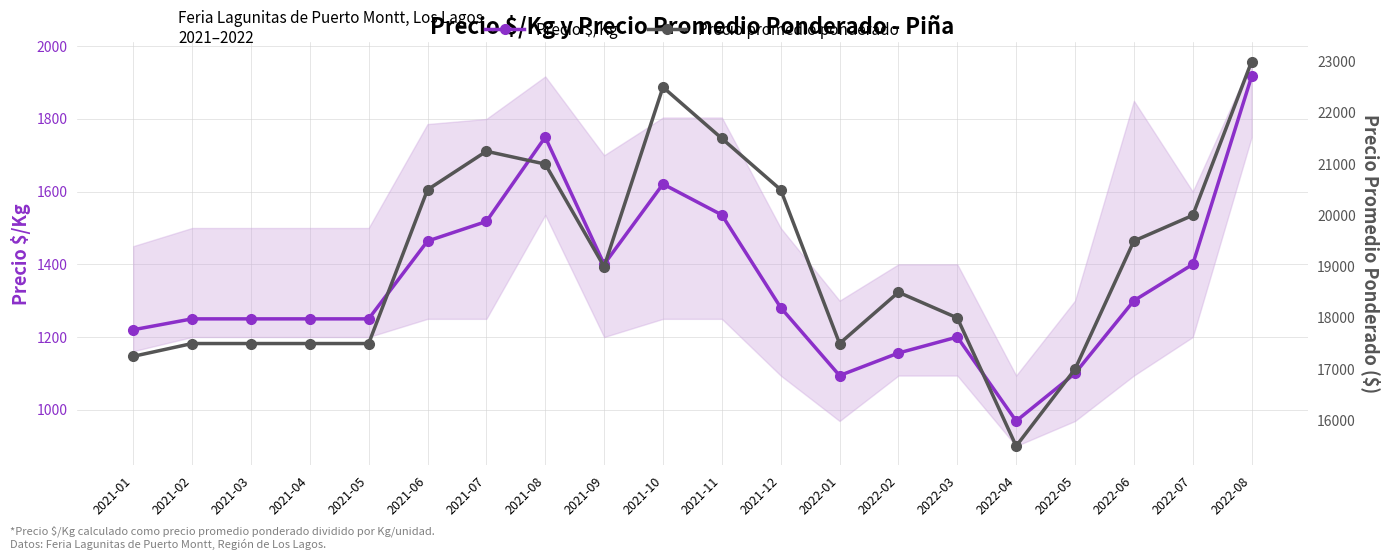

What is the maximum value for Precio $/Kg?

1917